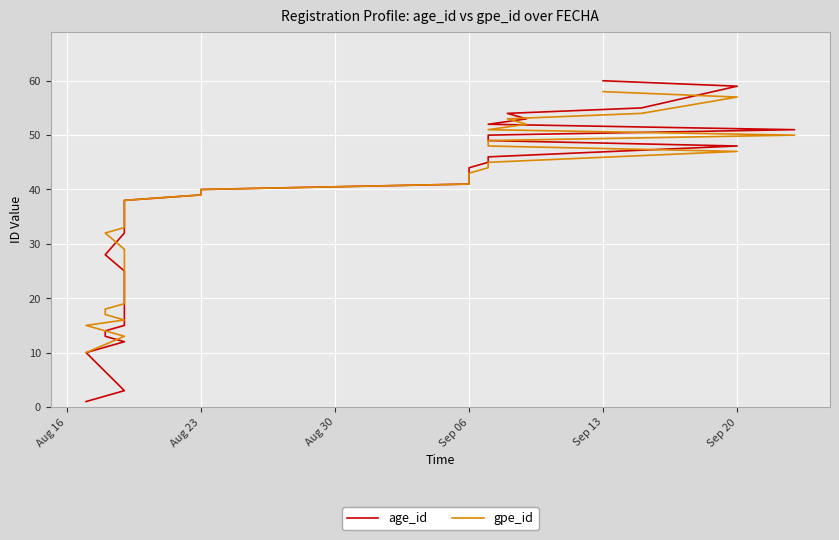

Is this an area chart (filled region under the line)?

No